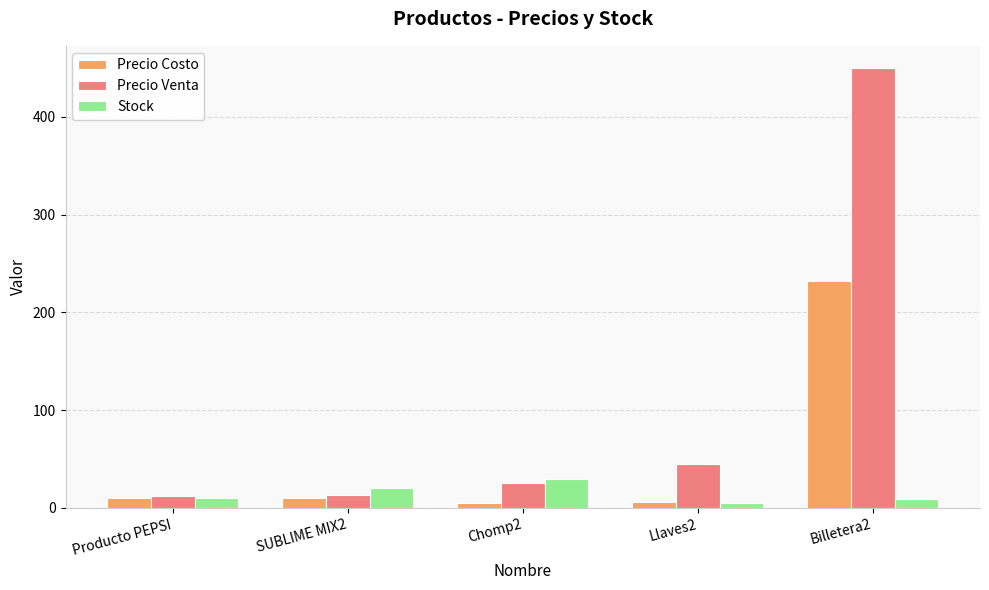

Where is Stock nearest to the value 17?

SUBLIME MIX2